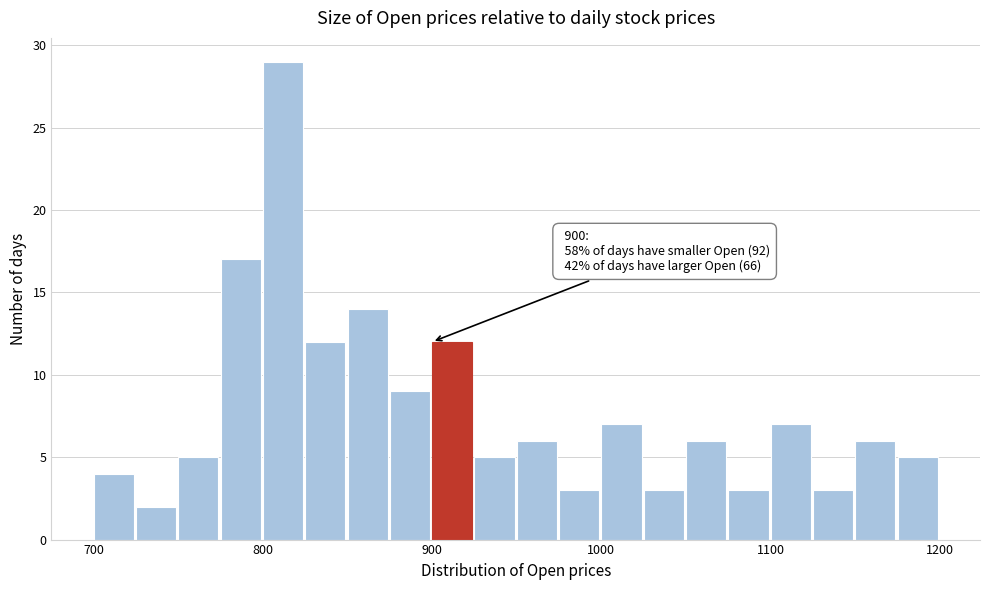

Around what value on the x-axis is the tallest bar? Give the approximate position of its centre, as read against the axis.

810